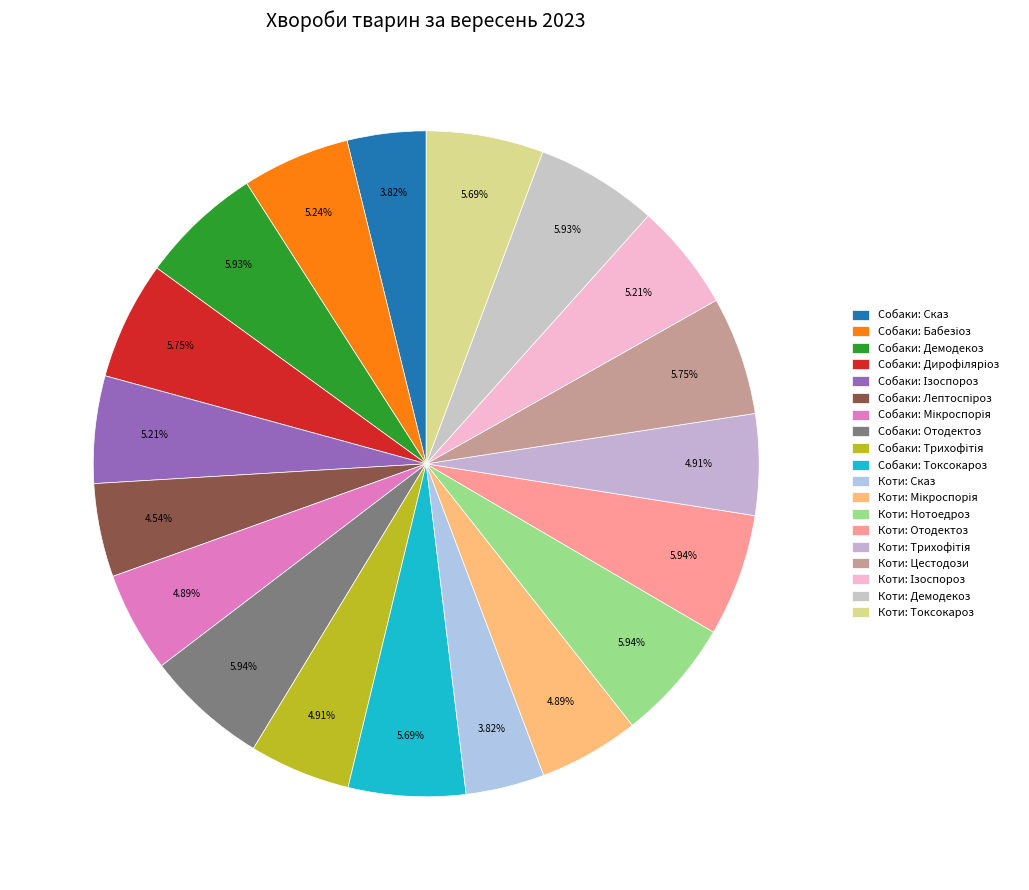

Does any single category account for the majority?

No